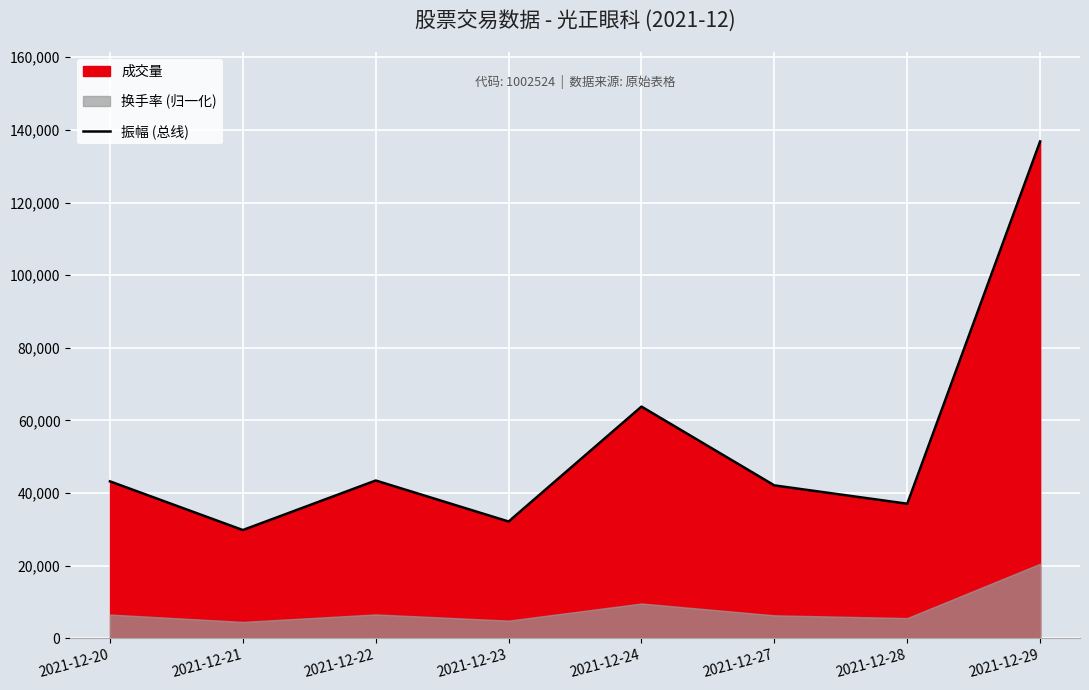

What is the ratio of the value at 2021-12-23 to the value at 2021-12-27?

0.8